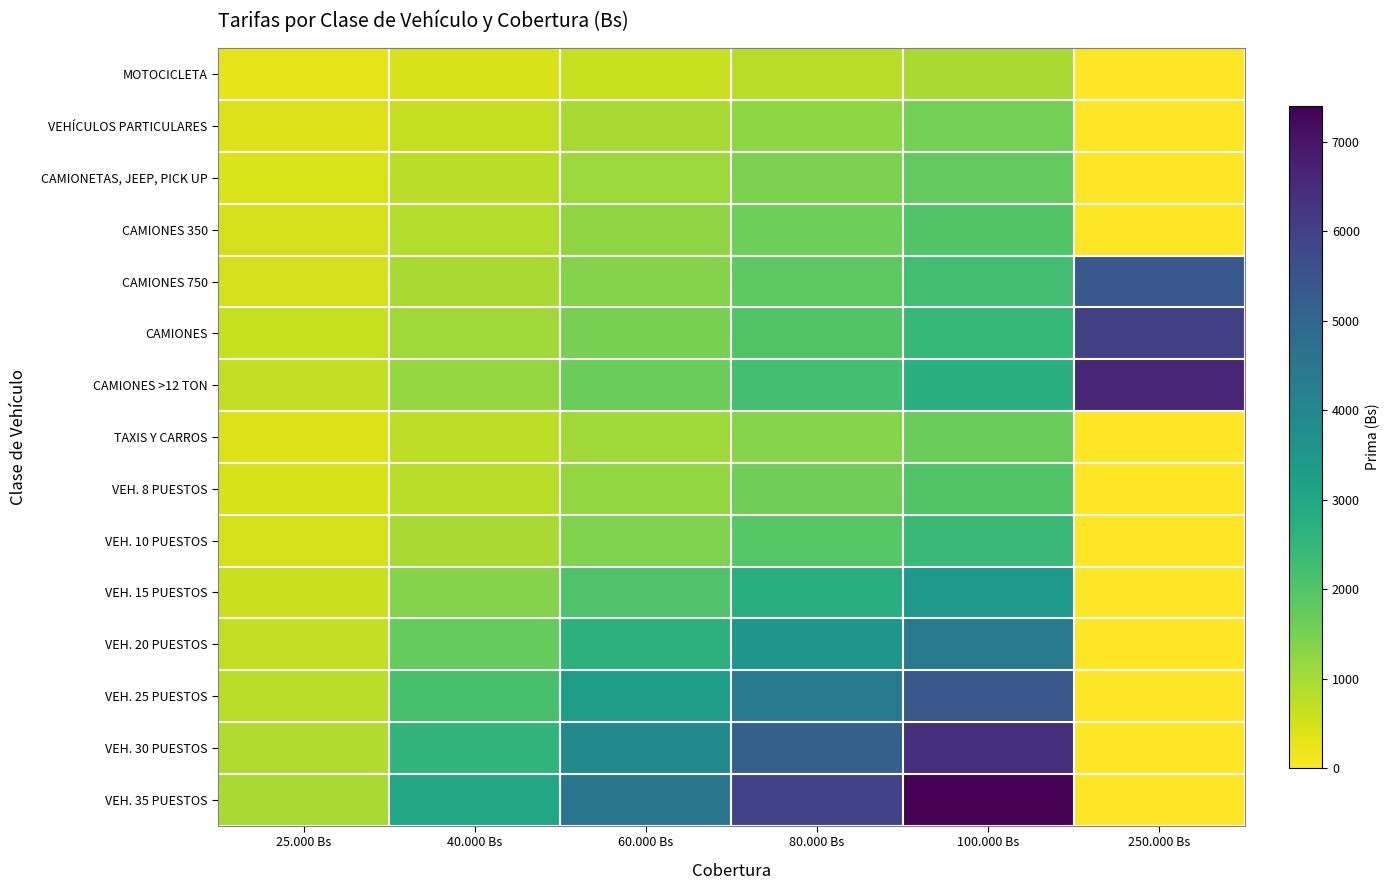

At 25.000 Bs, list the series in order from largest to smallest.

VEH. 35 PUESTOS, VEH. 30 PUESTOS, VEH. 25 PUESTOS, VEH. 20 PUESTOS, CAMIONES >12 TON, CAMIONES, VEH. 15 PUESTOS, CAMIONES 750, VEH. 10 PUESTOS, CAMIONES 350, VEH. 8 PUESTOS, CAMIONETAS, JEEP, PICK UP, TAXIS Y CARROS, VEHÍCULOS PARTICULARES, MOTOCICLETA